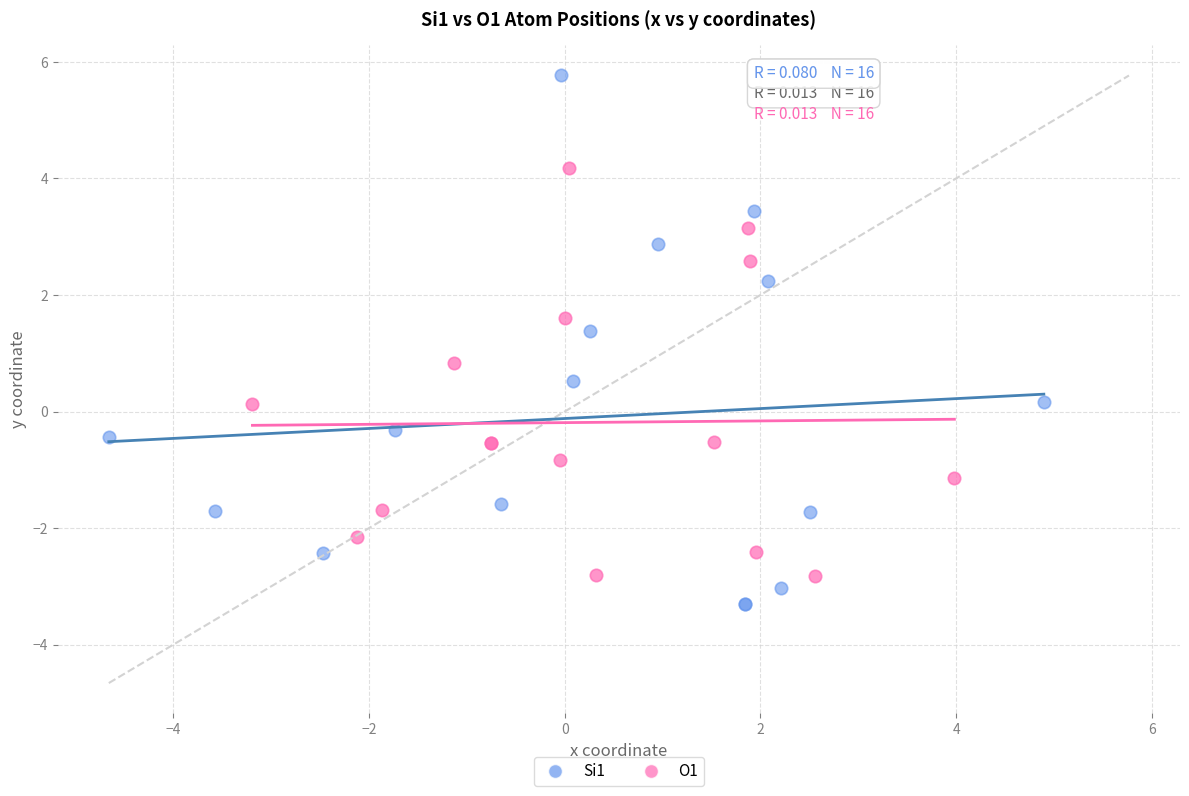

Which series has the widest spread of Y values?

Si1